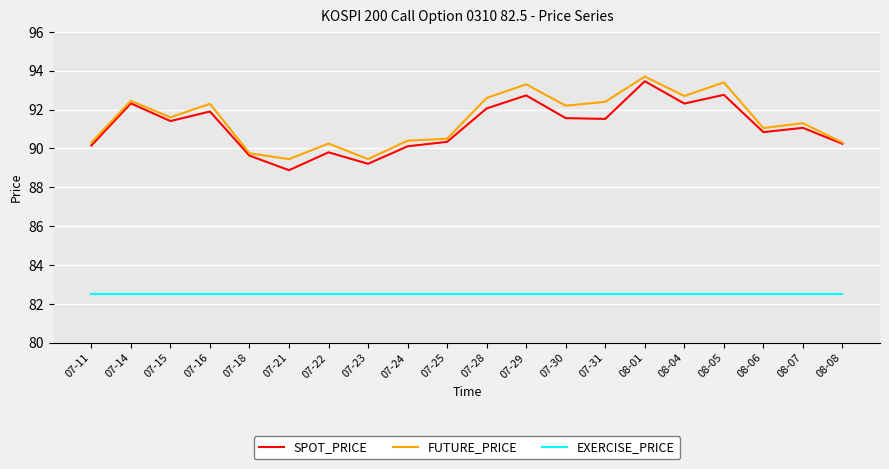

The SPOT_PRICE series shows 162.2 at 07-29. True or false?

False